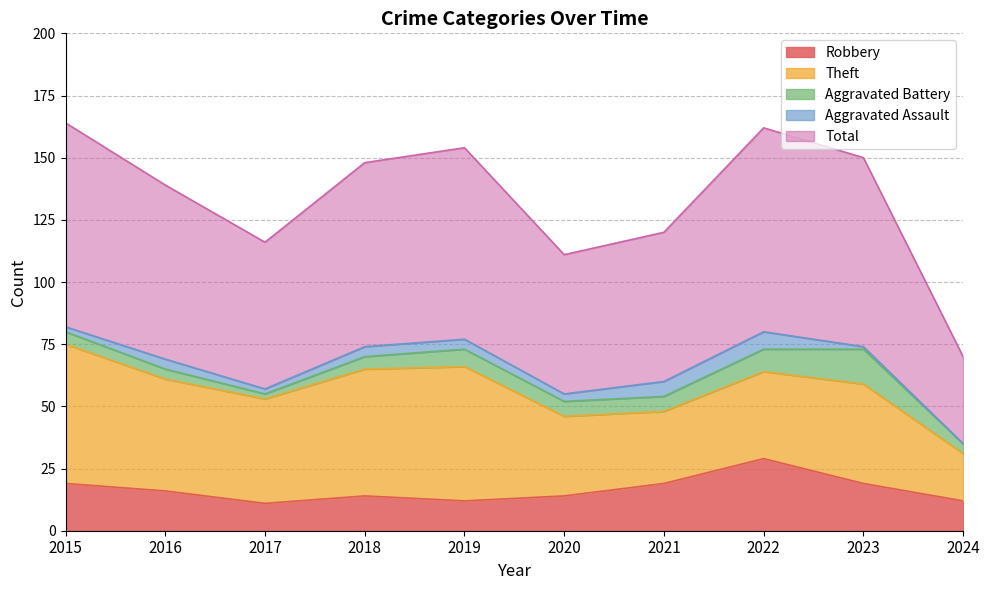

What is the total value across all series at 2023?

150